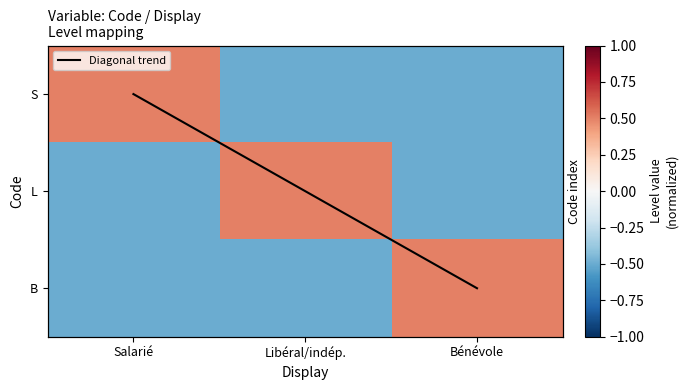

How many S values are between 0 and 1?

1